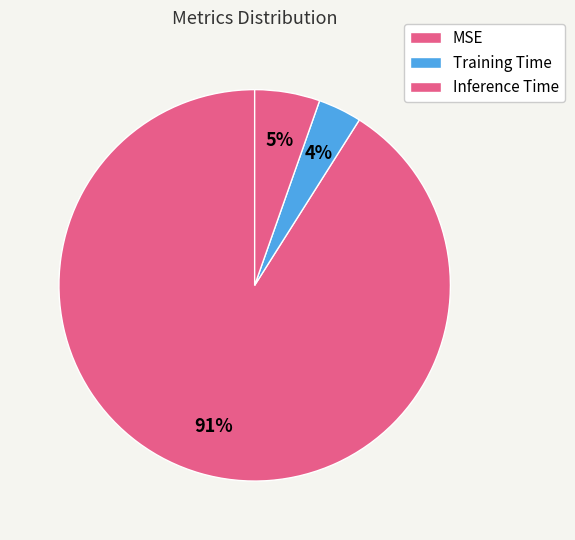

What portion of the pie excludes MSE?

9.0%